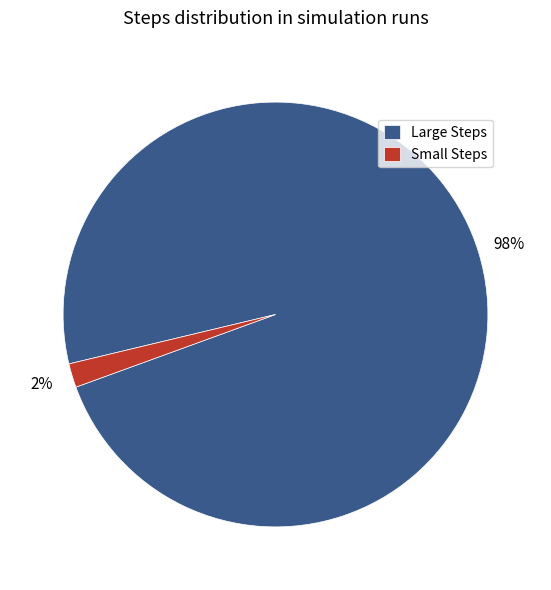

True or false: Large Steps accounts for 98% of the total.

True